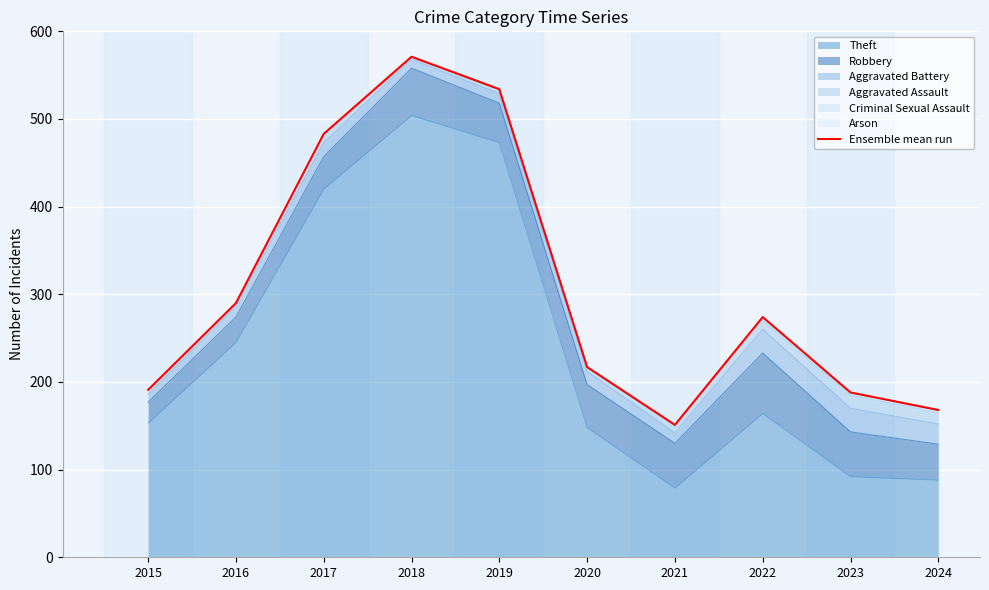

Reading left to right, list all the values displayed in this chart.

2015=191	2016=290	2017=483	2018=571	2019=534	2020=217	2021=151	2022=274	2023=188	2024=168